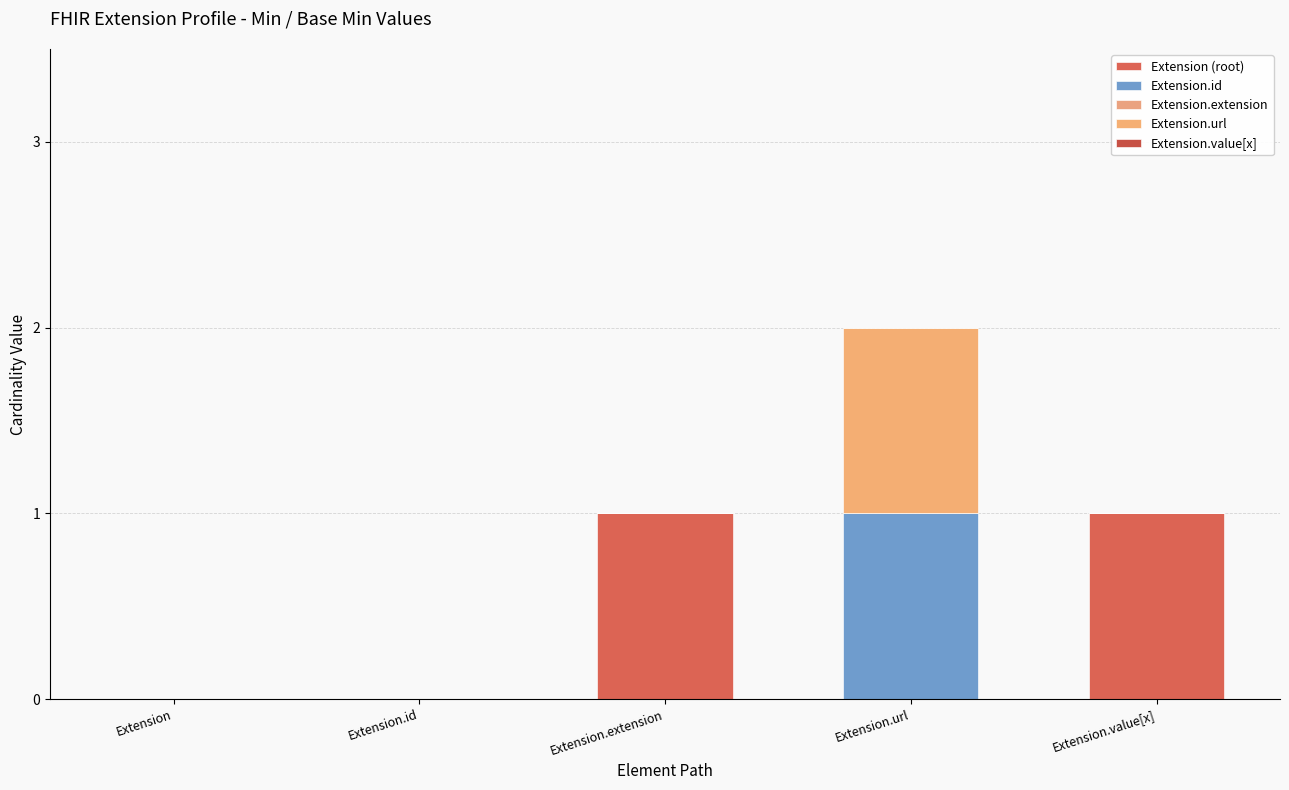

Between Extension and Extension.url, which series saw the biggest shift?

Extension.id